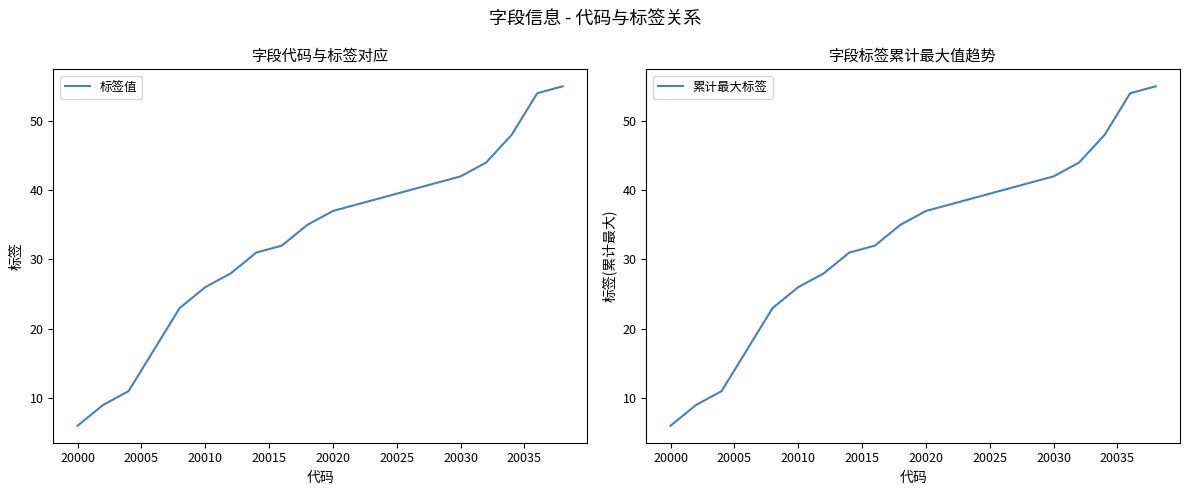

Which series has the widest spread of values?

标签值